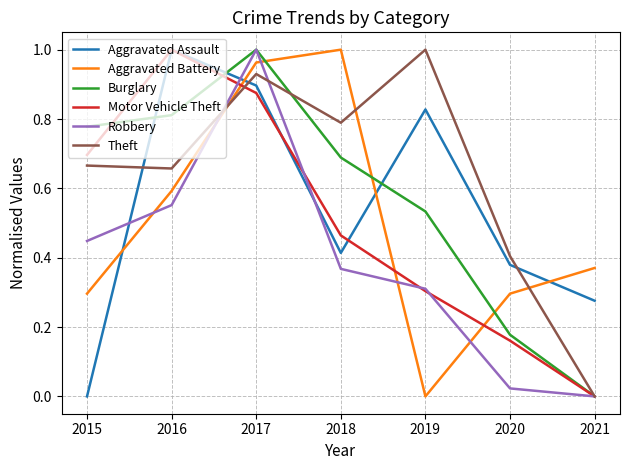

How many values in the Motor Vehicle Theft series exceed 0?

6